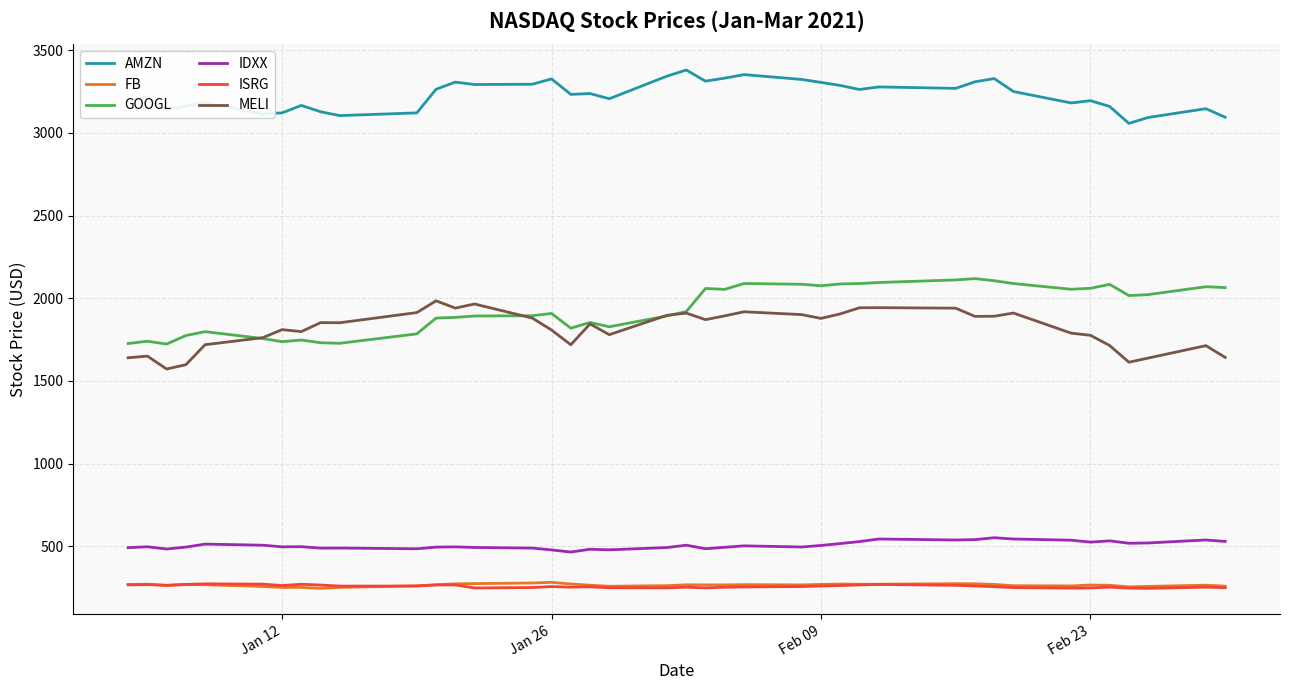

True or false: AMZN and ISRG intersect in this chart.

False